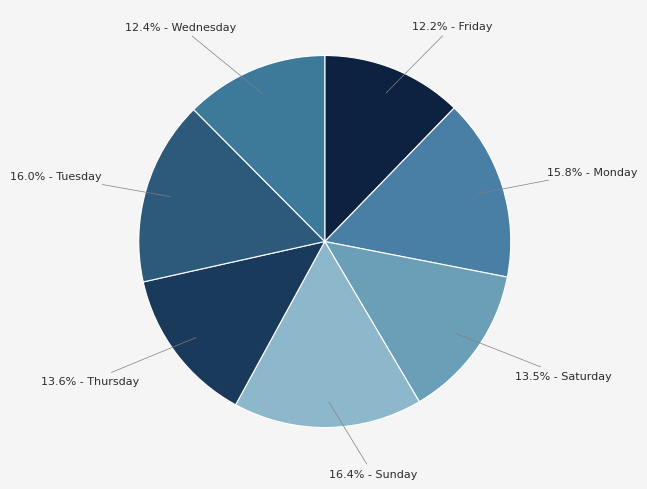

Count the number of slices in the pie.

7